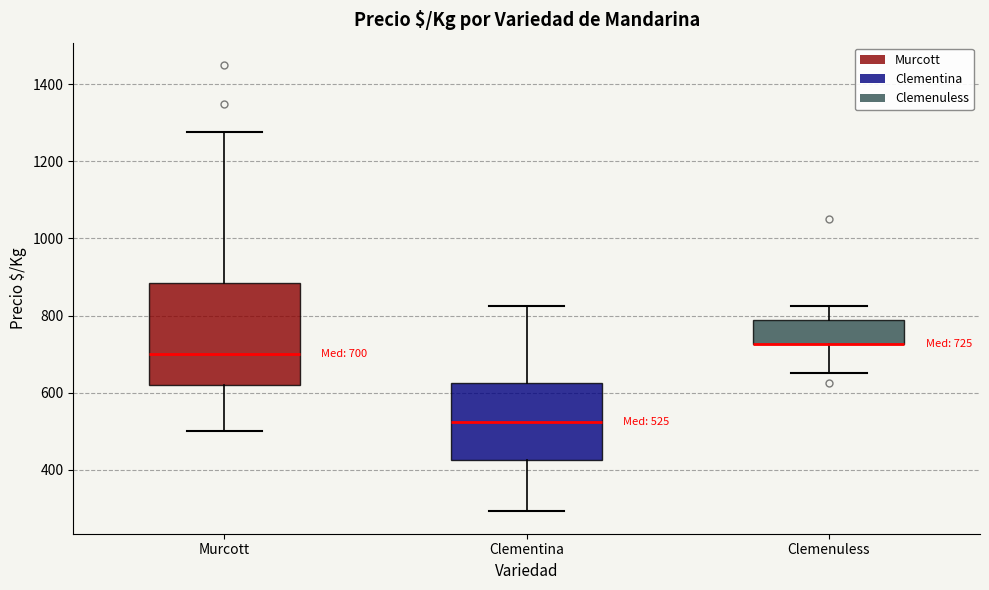

Comparing the boxes themselves (not the whiskers), which one is the tallest?

Murcott